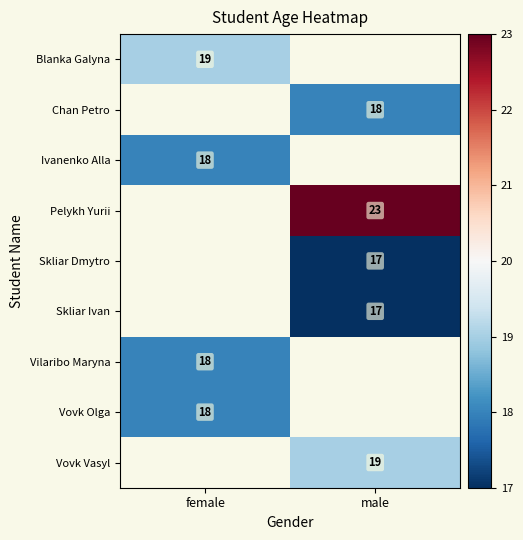

Count the number of categories in the chart.

2